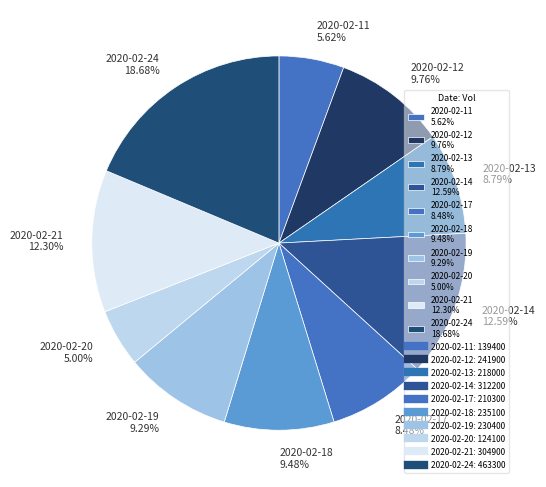

Is there any slice that represents more than half of the pie?

No